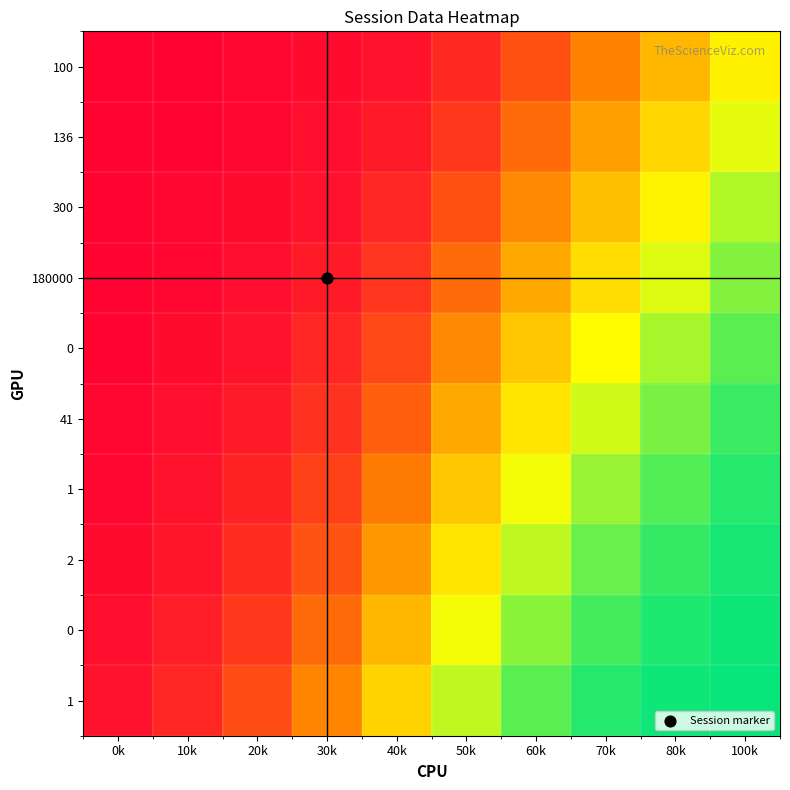

What is the total value across all series at 100k?

8.6